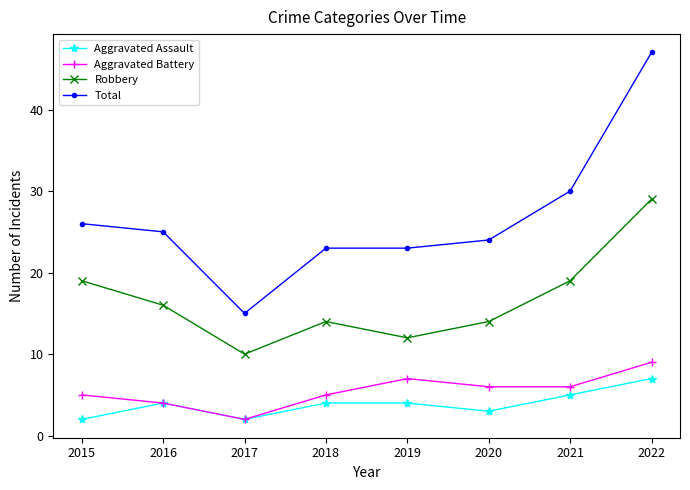

Which series has the largest total across all categories?

Total